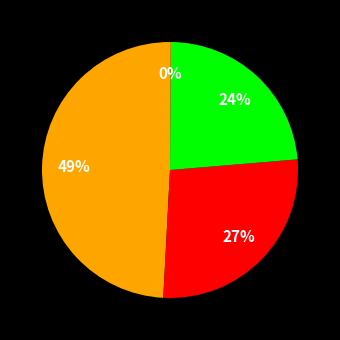

What is the largest slice in the pie chart?

MAPE